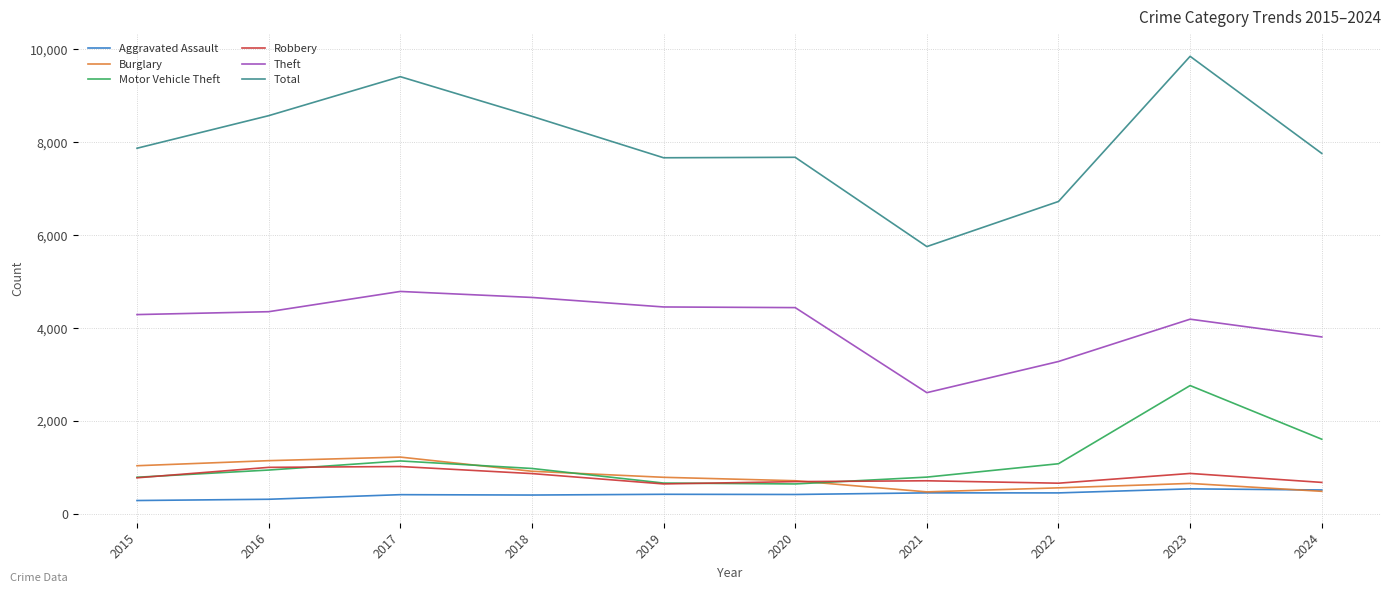

How many lines are shown in the chart?

6